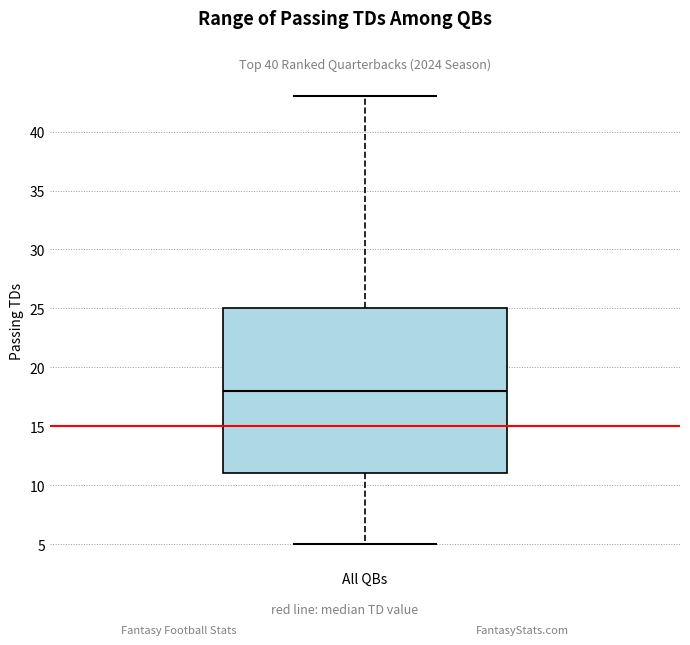

Where is the upper edge of the box for All QBs on the y-axis? The values are not printed on the chart, so give them approximately, as read against the axis.

25